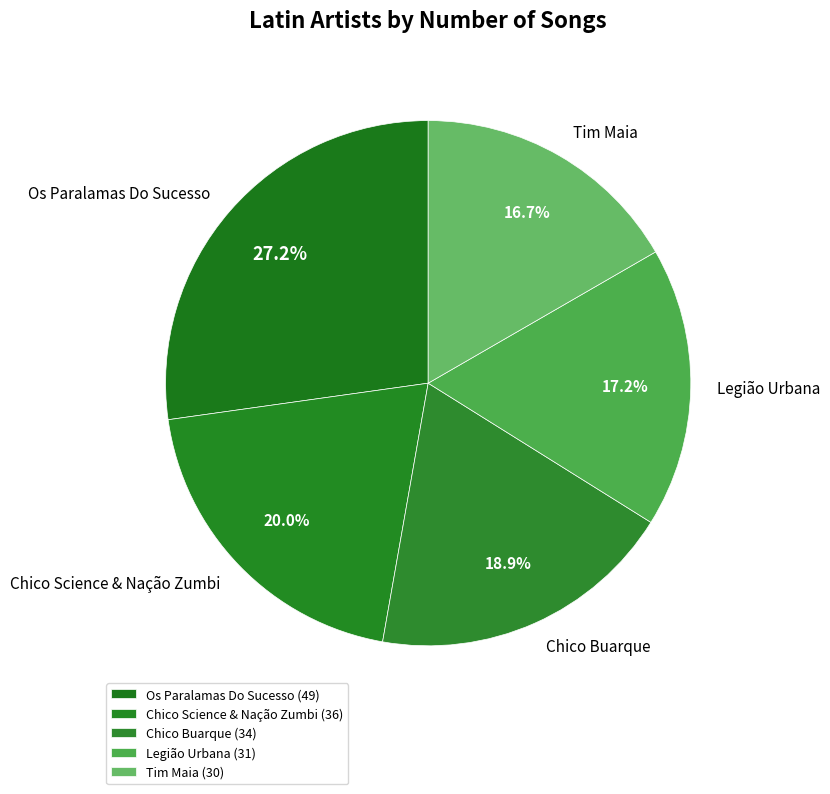

Does Chico Science & Nação Zumbi account for over 50% of the chart?

No